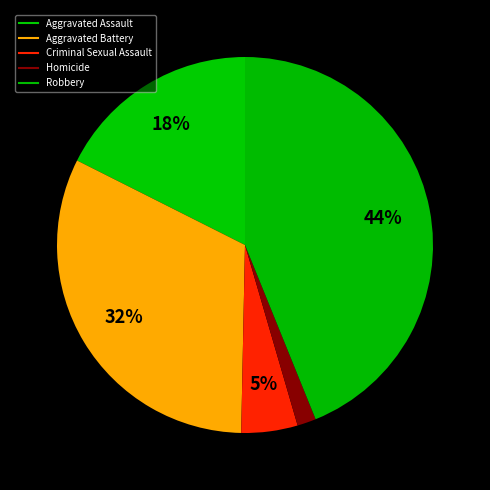

What percentage do Criminal Sexual Assault and Homicide together represent?

6.5%